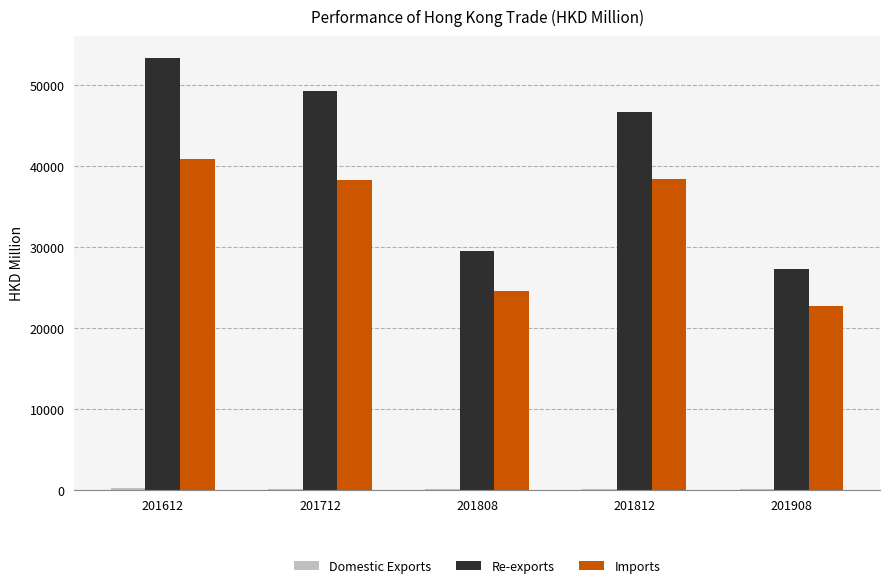

Count the number of data series in this chart.

3